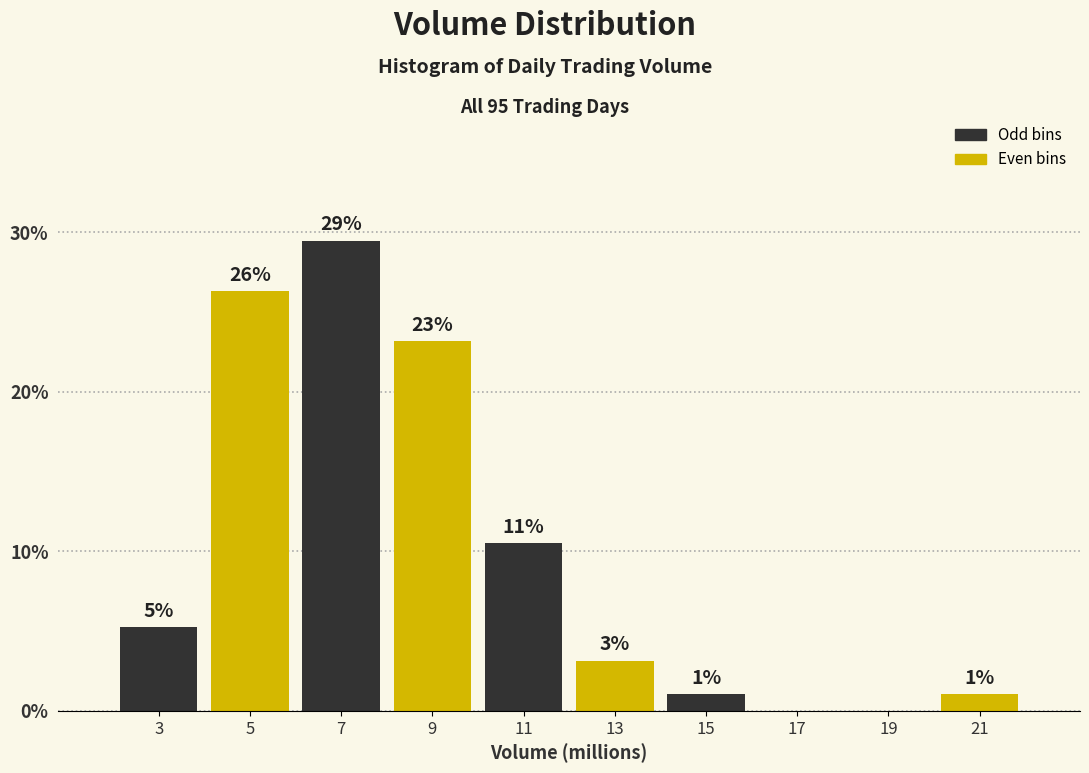

Are the bars horizontal?

No